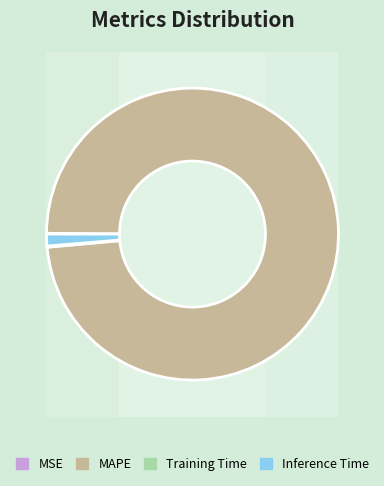

Is it true that MAPE is 99% of the pie?

False